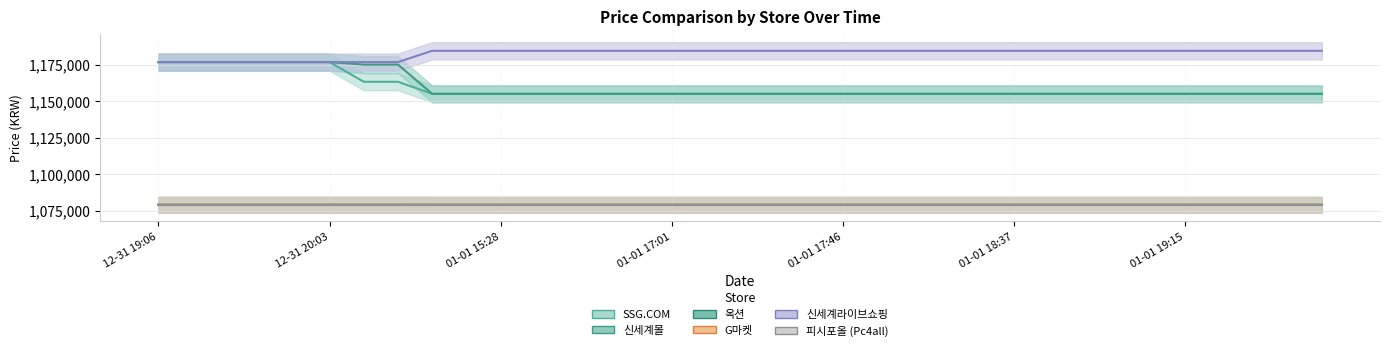

Is this an area chart (filled region under the line)?

No